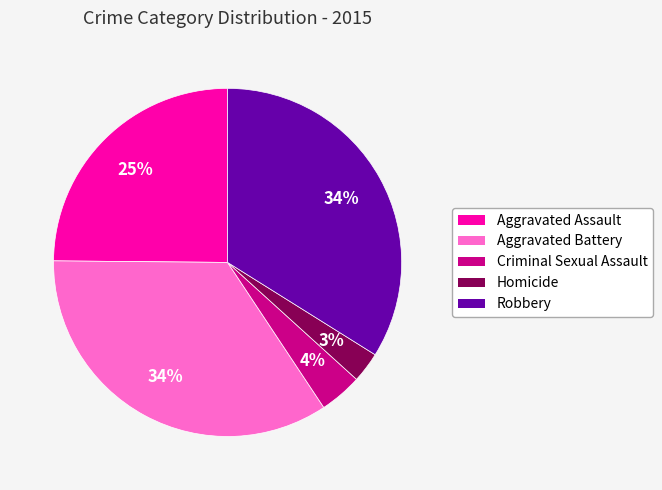

Does any single category account for the majority?

No